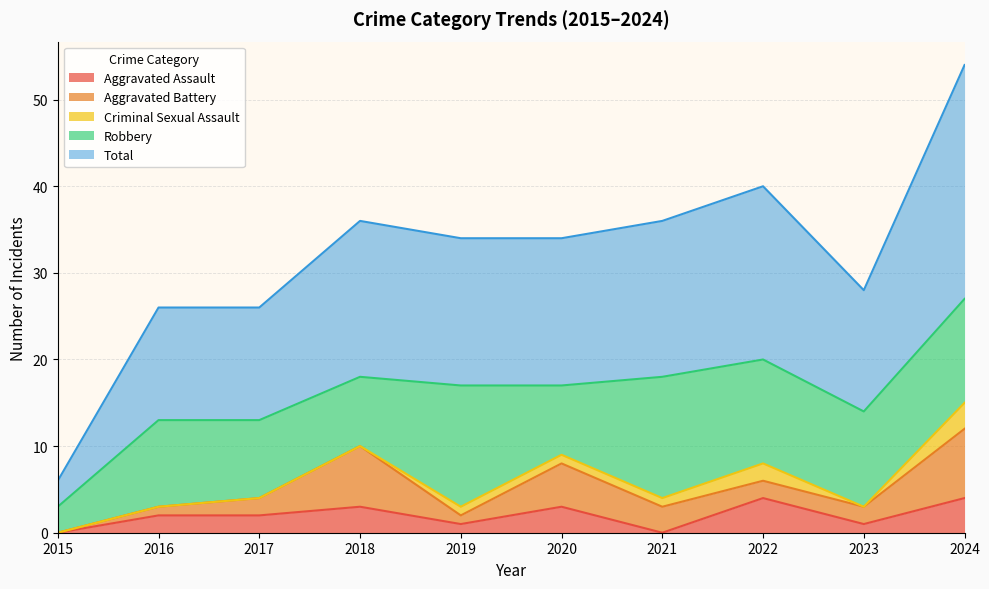

Which label corresponds to the smallest value in the chart?

2015